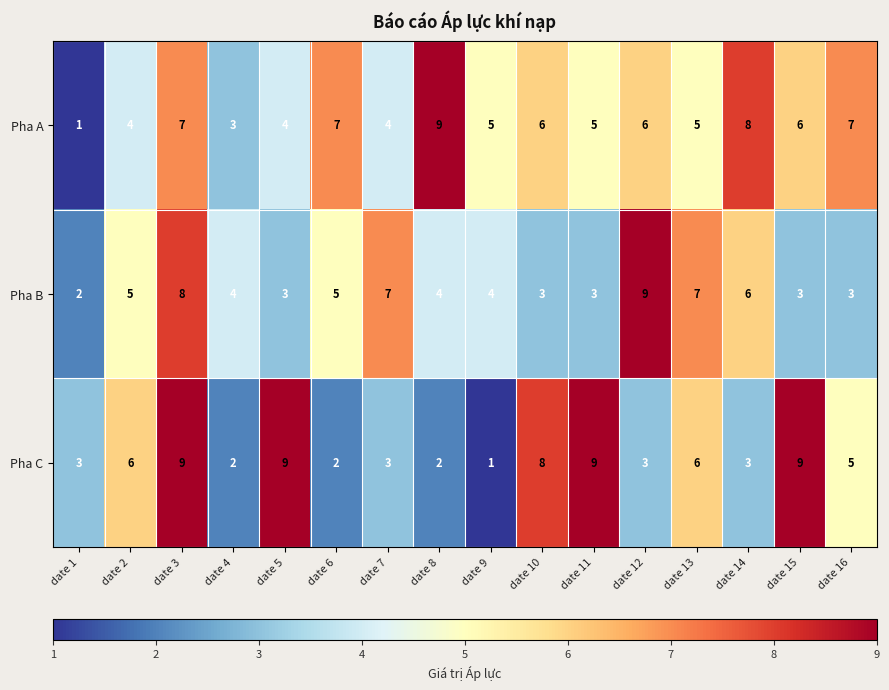

What is the average value of the Pha C series?

5